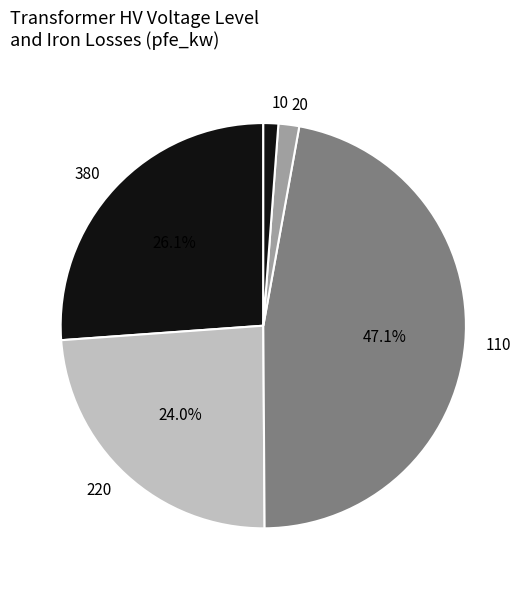

Is there a majority slice in this chart?

No